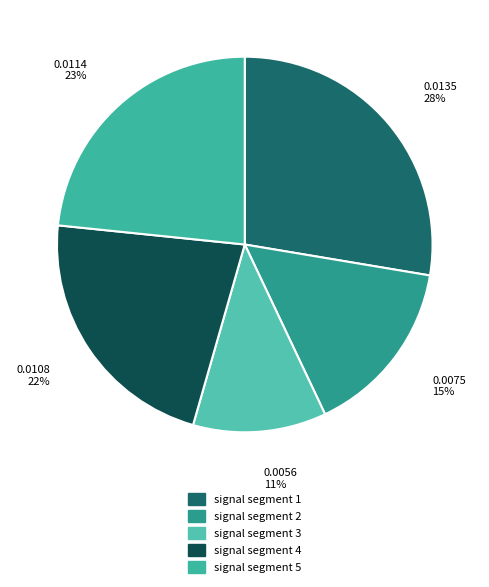

Rank the categories by value from lowest to highest.

signal segment 3, signal segment 2, signal segment 4, signal segment 5, signal segment 1